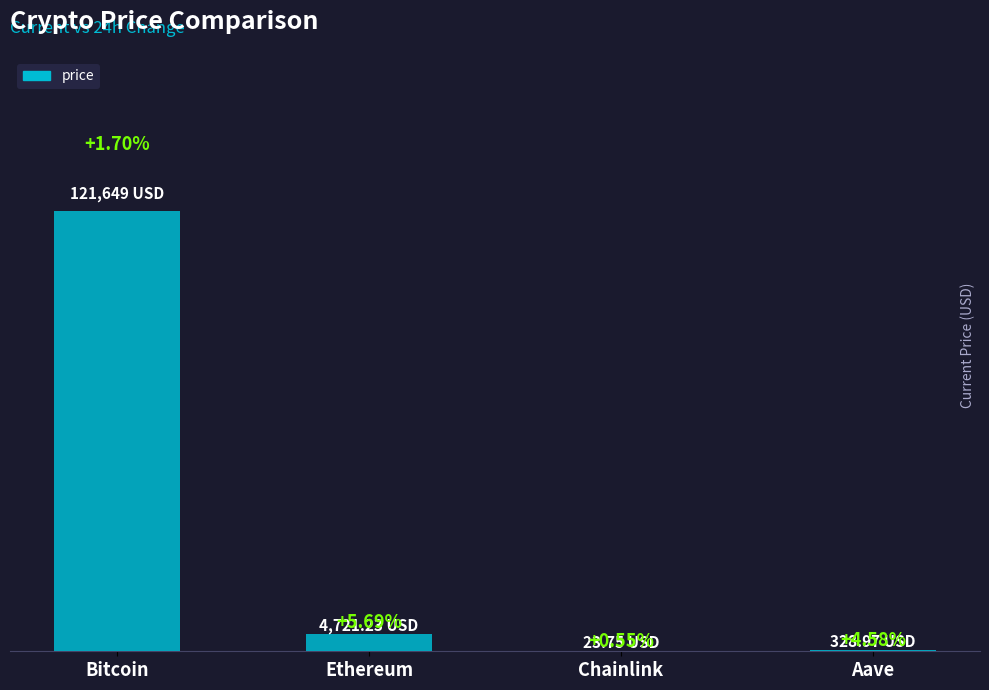

Read the value at Ethereum.

4721.2